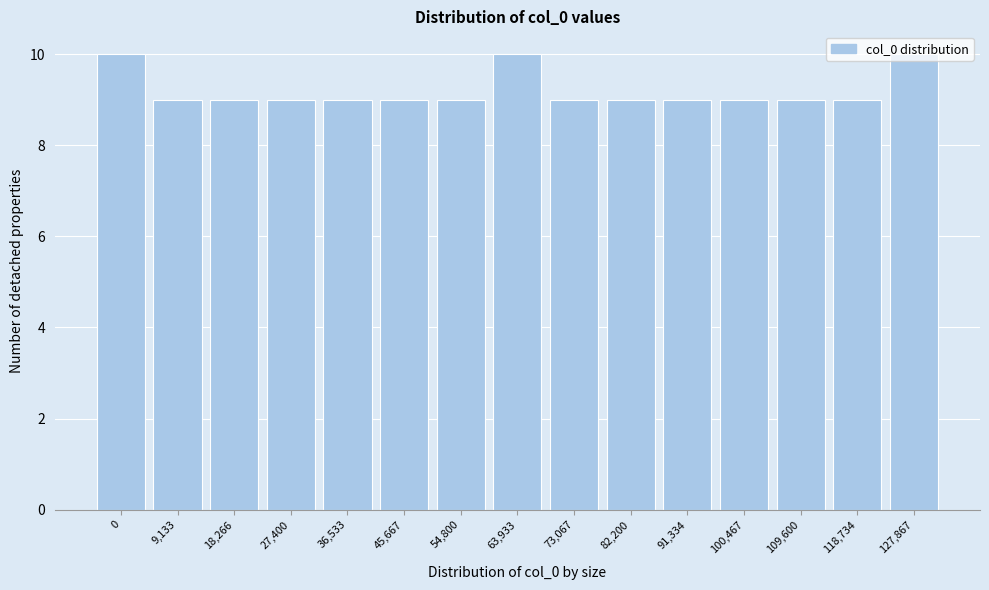

What is the minimum value shown in the chart?

9